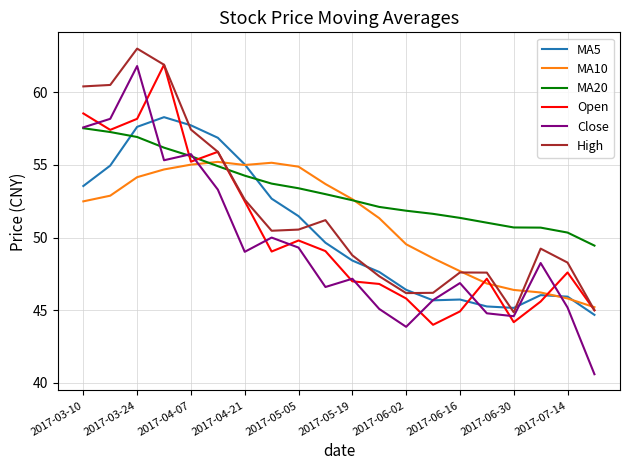

Which series has the largest total across all categories?

MA20